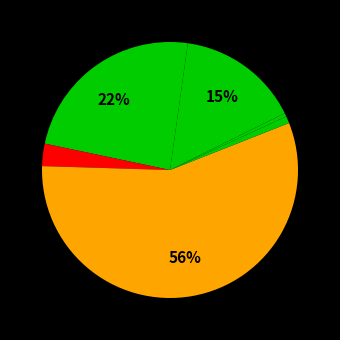

To the nearest percent, what is the average slice percentage?

14%